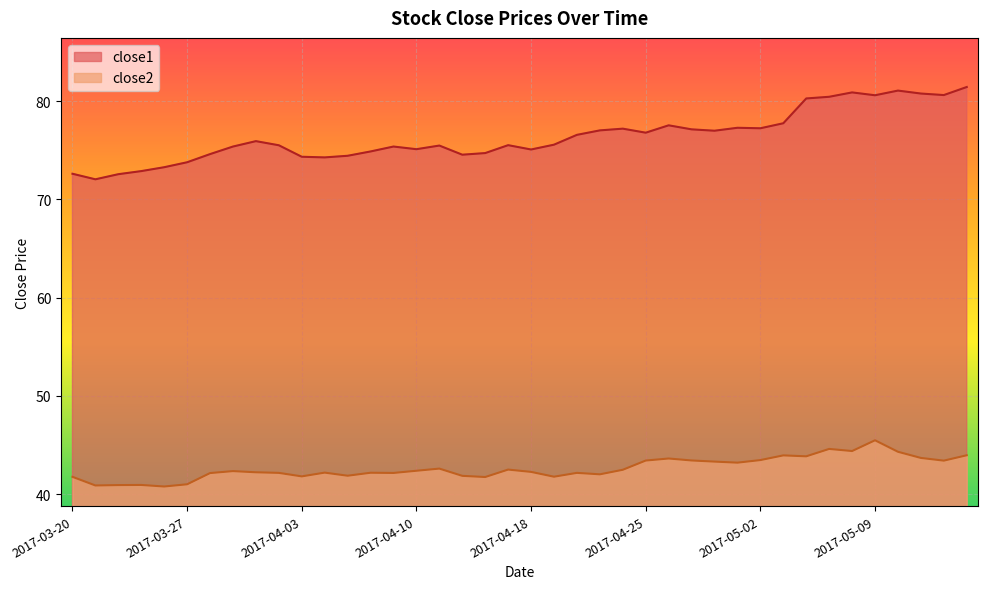

True or false: close2 and close1 cross at least once.

False